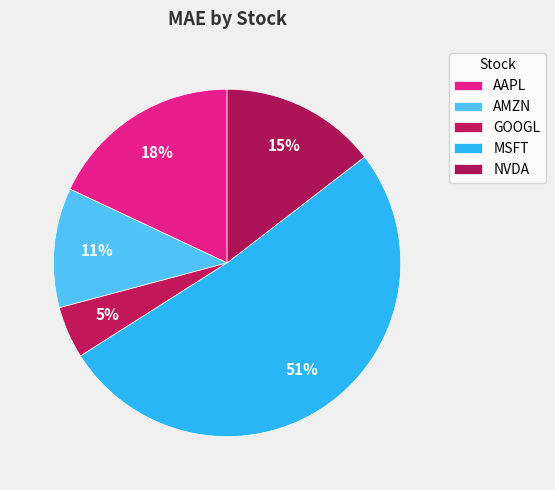

How many segments does this pie chart have?

5